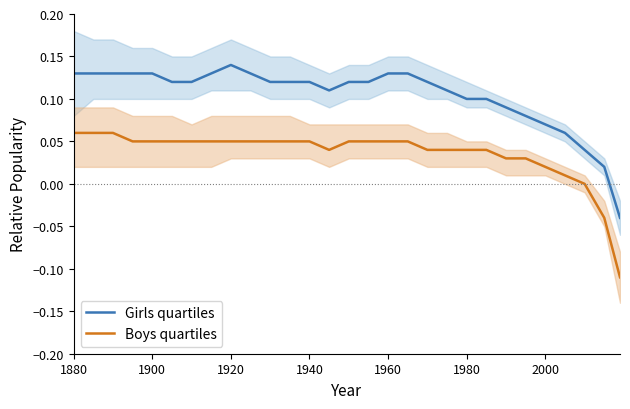

How many lines are shown in the chart?

2